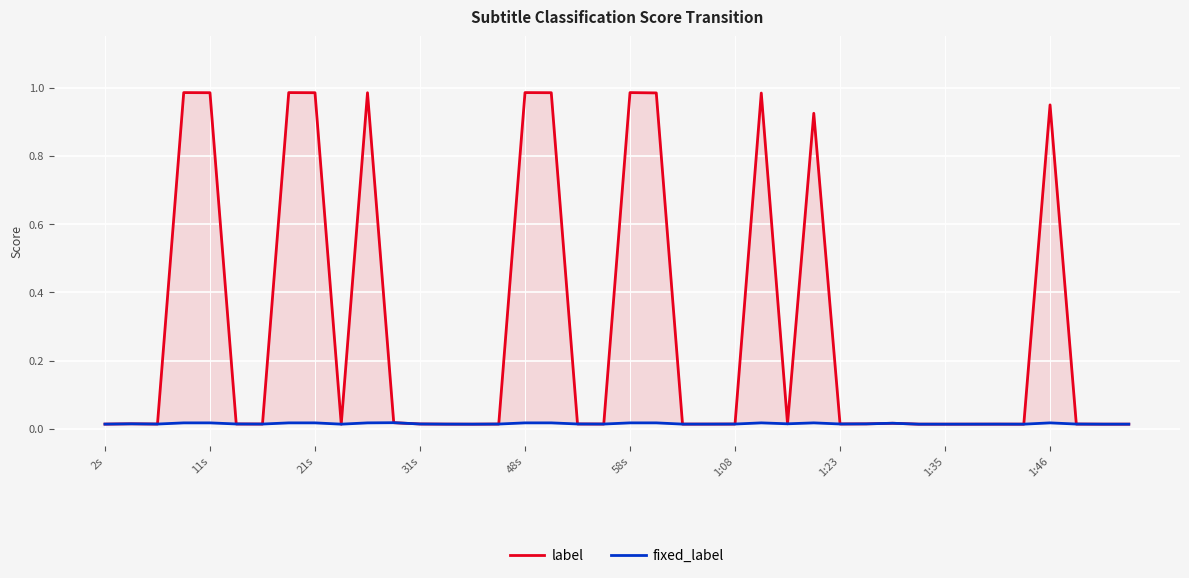

List the series in order of their peak value, lowest first.

fixed_label, label